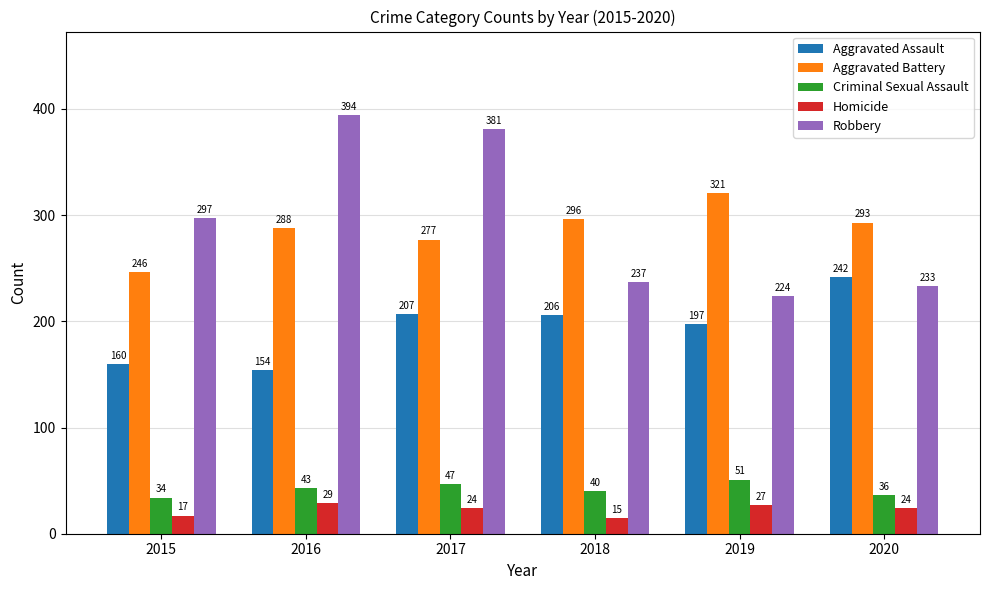

How many bars are there in total?

30